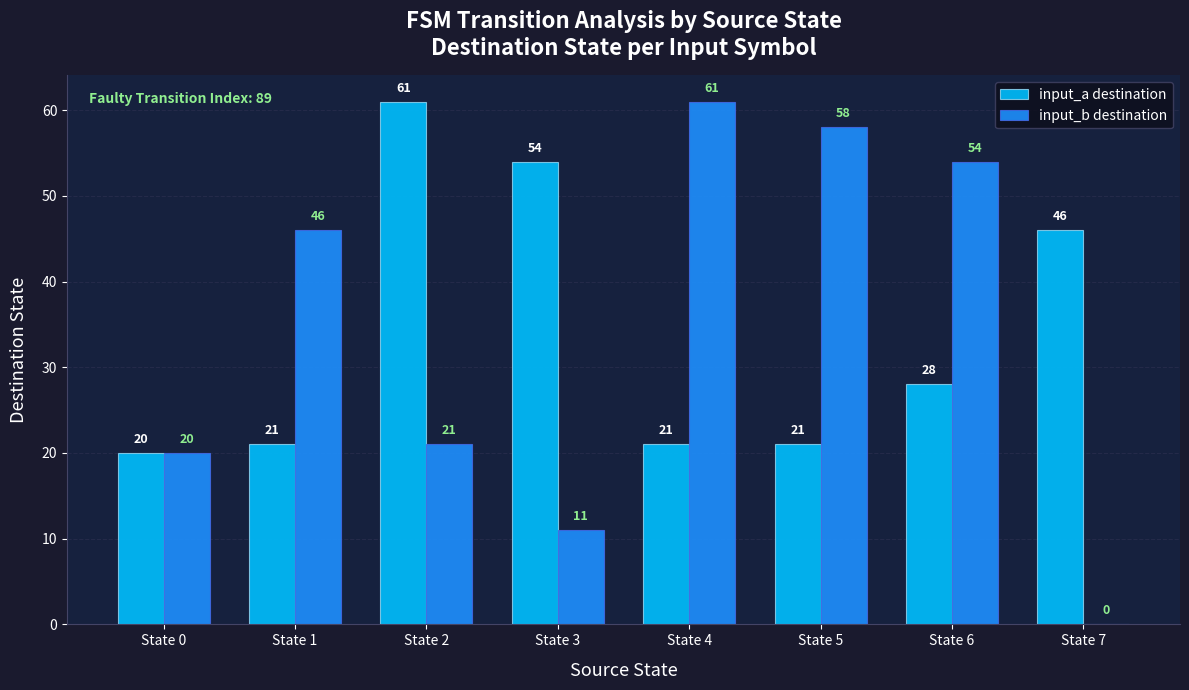

Reading left to right, transcribe all the data shown in this chart.

input_a destination: State 0=20	State 1=21	State 2=61	State 3=54	State 4=21	State 5=21	State 6=28	State 7=46
input_b destination: State 0=20	State 1=46	State 2=21	State 3=11	State 4=61	State 5=58	State 6=54	State 7=0